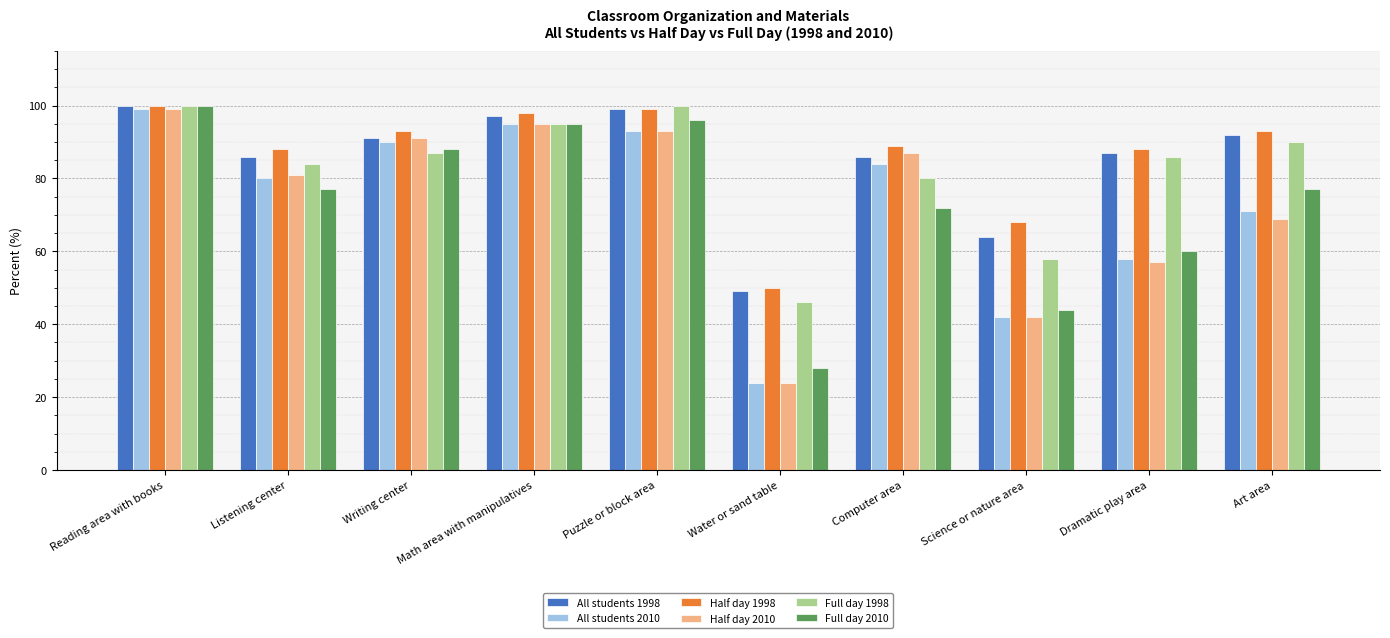

Reading left to right, transcribe all the data shown in this chart.

All students 1998: 100	86	91	97	99	49	86	64	87	92
All students 2010: 99	80	90	95	93	24	84	42	58	71
Half day 1998: 100	88	93	98	99	50	89	68	88	93
Half day 2010: 99	81	91	95	93	24	87	42	57	69
Full day 1998: 100	84	87	95	100	46	80	58	86	90
Full day 2010: 100	77	88	95	96	28	72	44	60	77